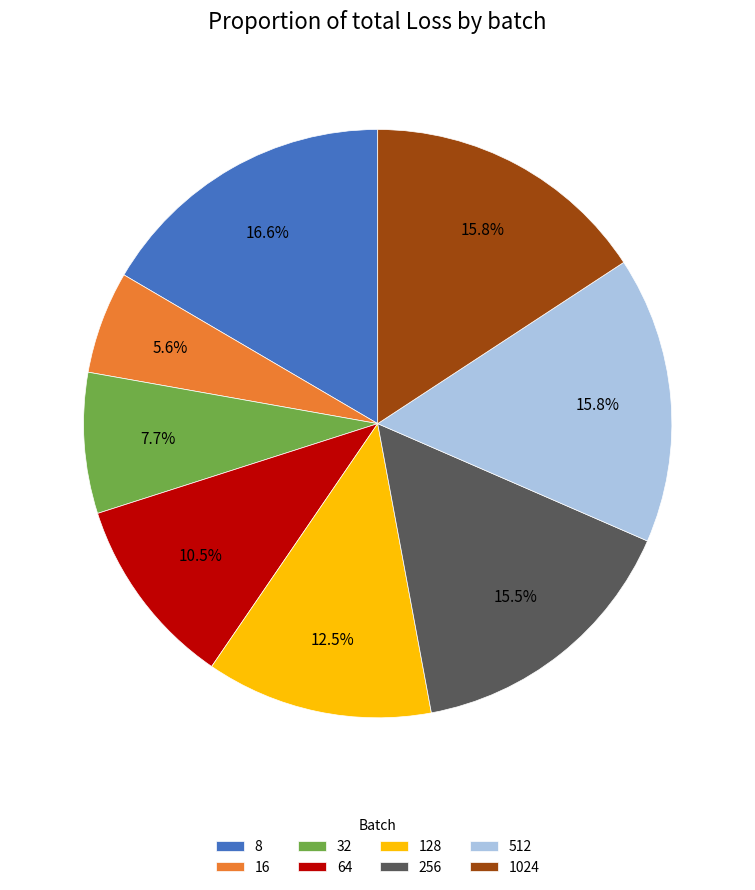

What percentage is the 512 slice, to the nearest percent?

16%